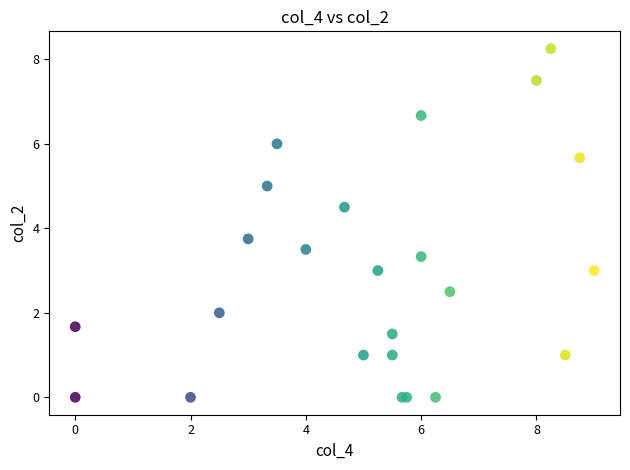

What Y value in the scatter plot is closest to 4?

3.8